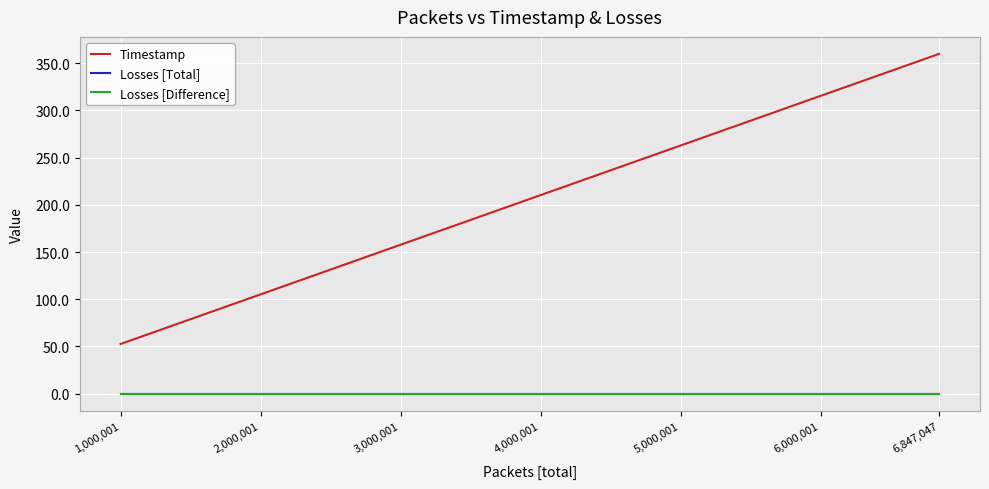

List the series in order of their peak value, lowest first.

Losses [Total], Losses [Difference], Timestamp